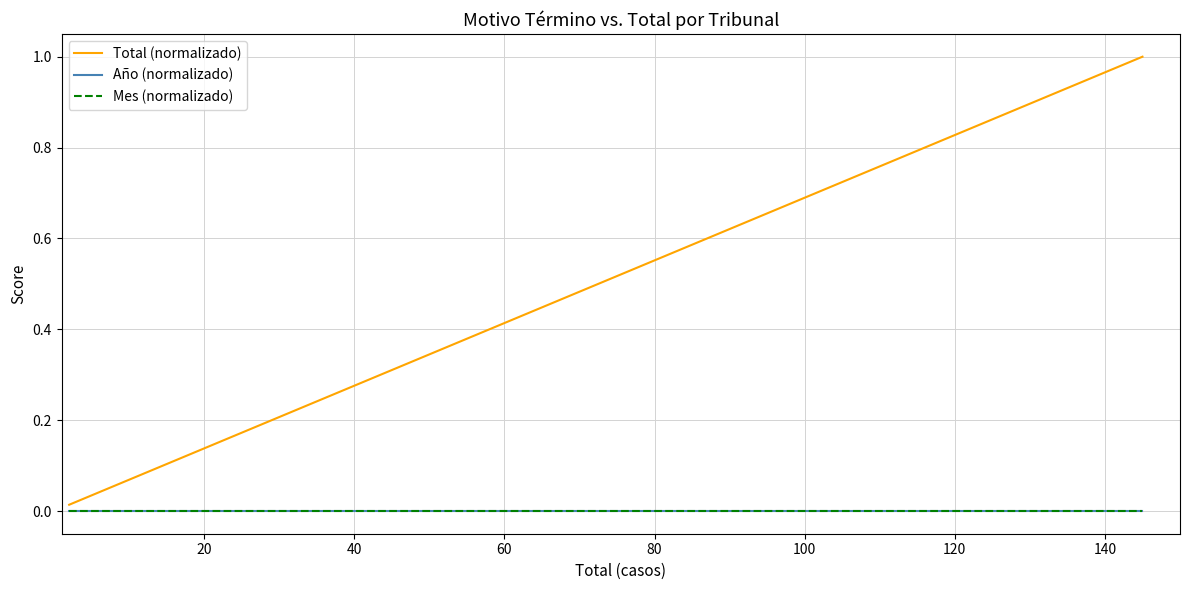

At how many categories does at least one series exceed 0?

10